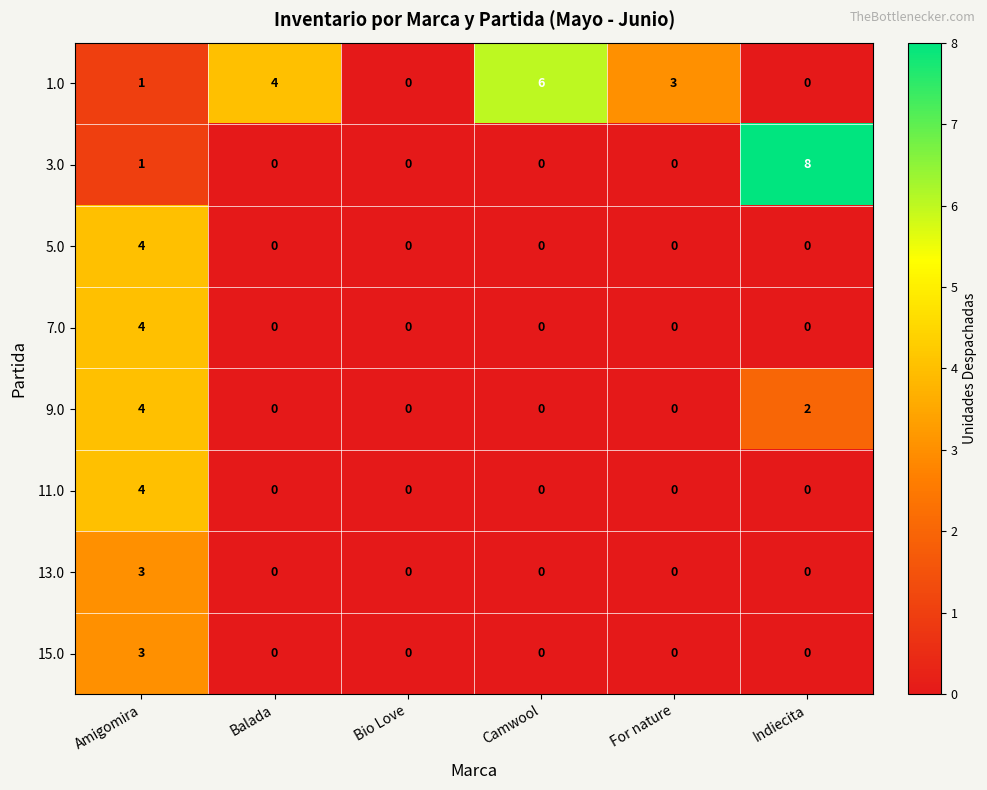

Count the 3.0 values in the range 0 to 1.

5